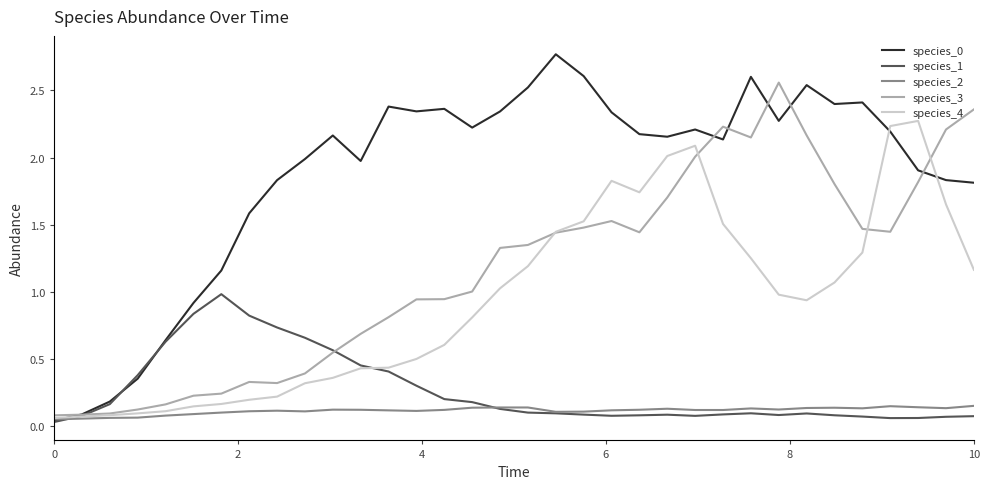

Is this an area chart (filled region under the line)?

No